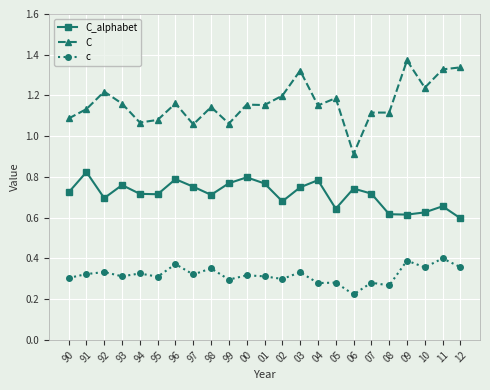

Is it true that C equals 1.9 at 96?

False